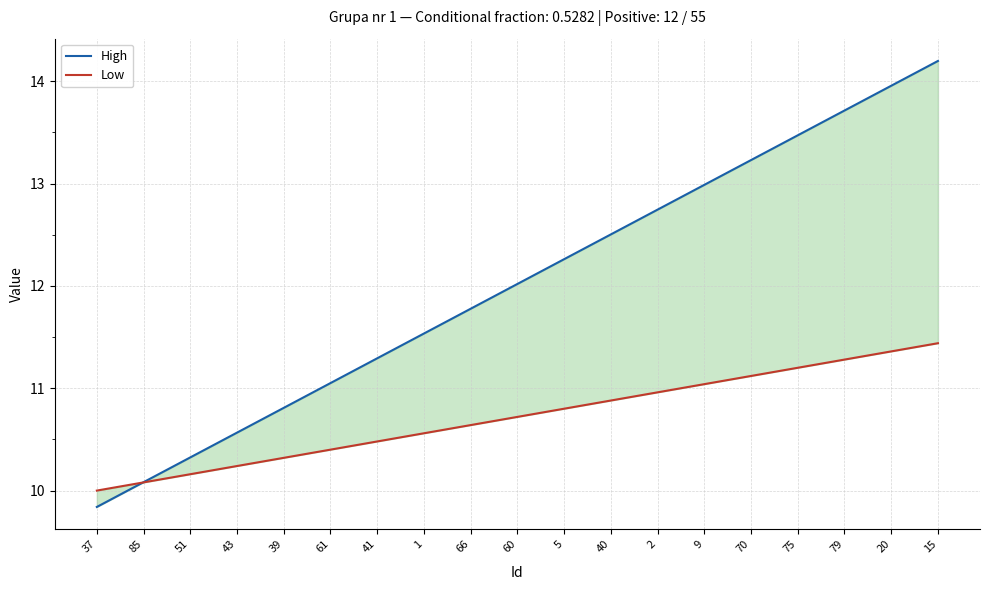

How many data points does each series have?

19